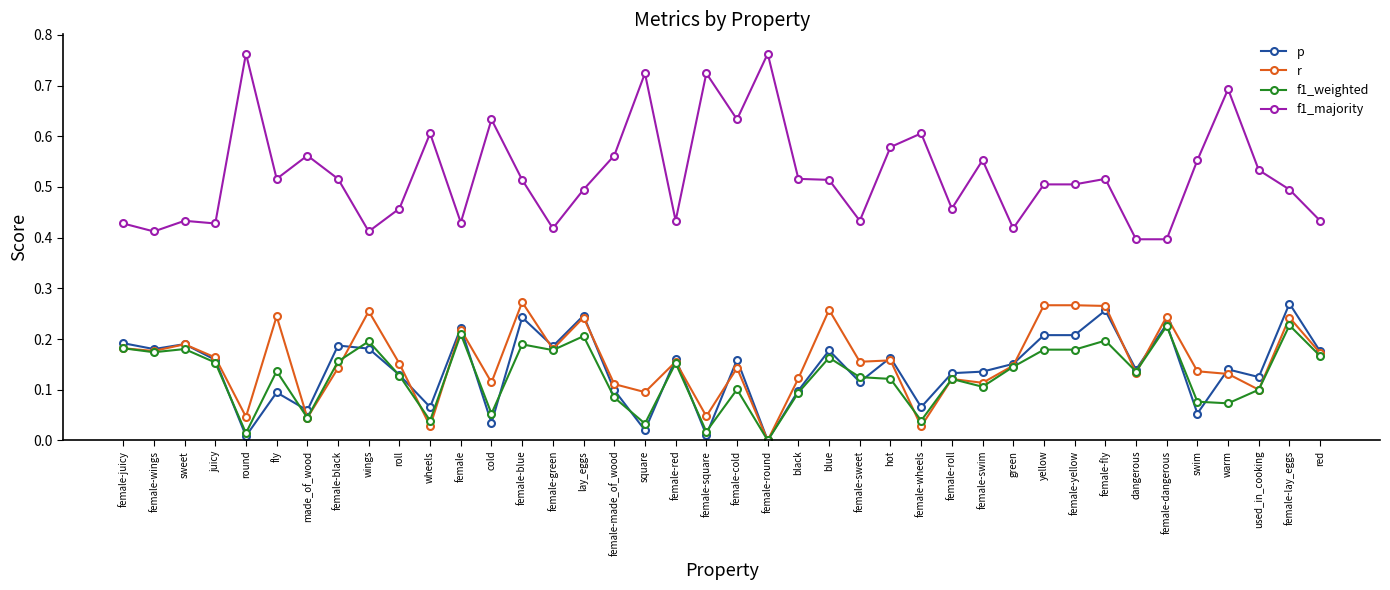

True or false: r has more than 2 points higher than both neighbors.

True